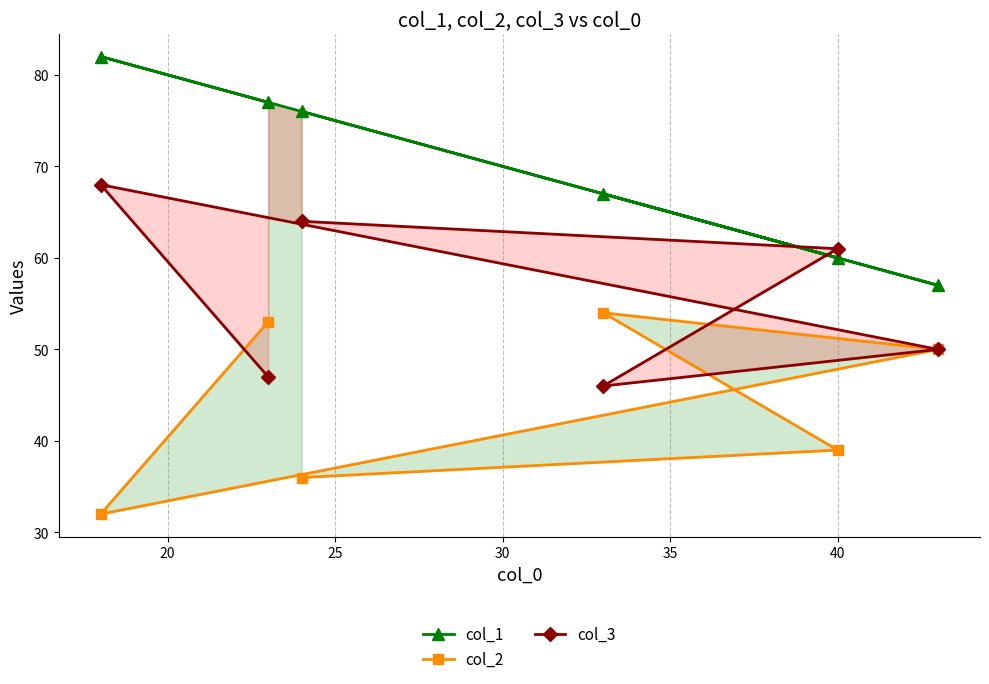

How many interior local peaks does the col_1 series have?

2